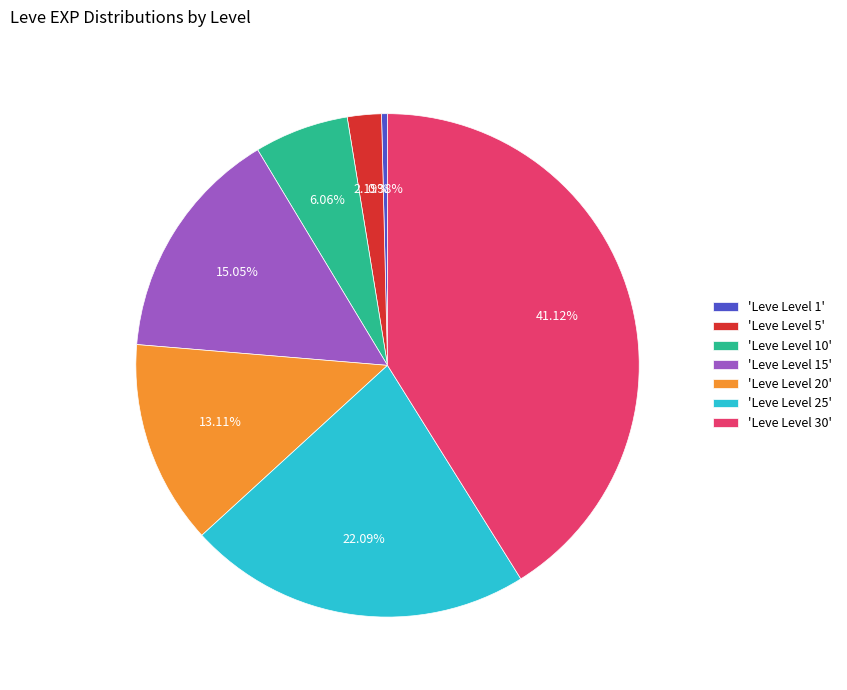

Rank the categories by value from lowest to highest.

'Leve Level 1', 'Leve Level 5', 'Leve Level 10', 'Leve Level 20', 'Leve Level 15', 'Leve Level 25', 'Leve Level 30'